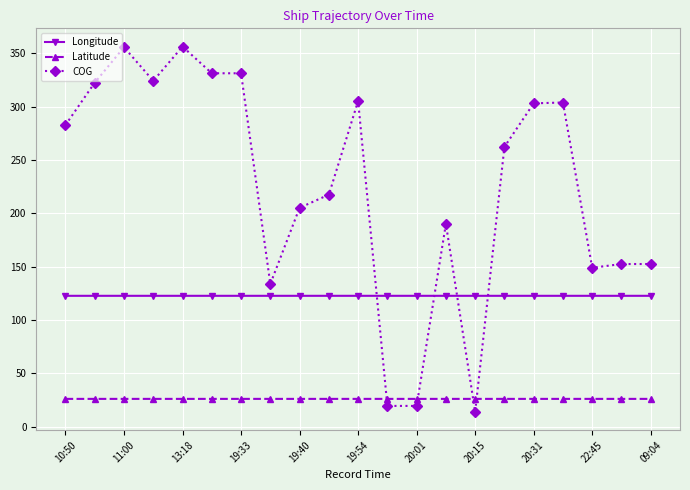

Which series has the largest total across all categories?

COG